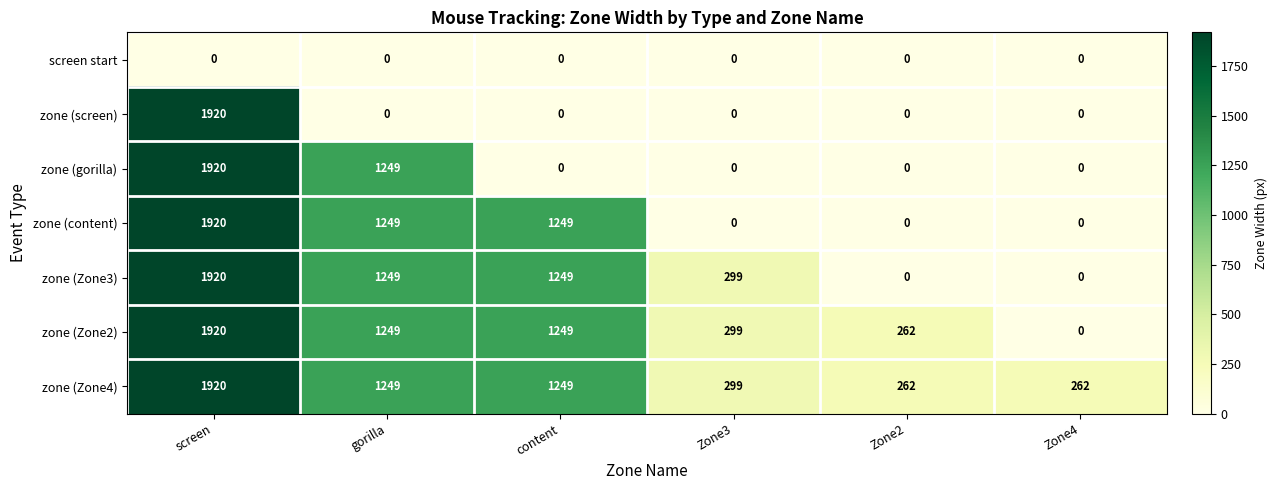

What is the highest value of the zone (Zone4) series?

1920